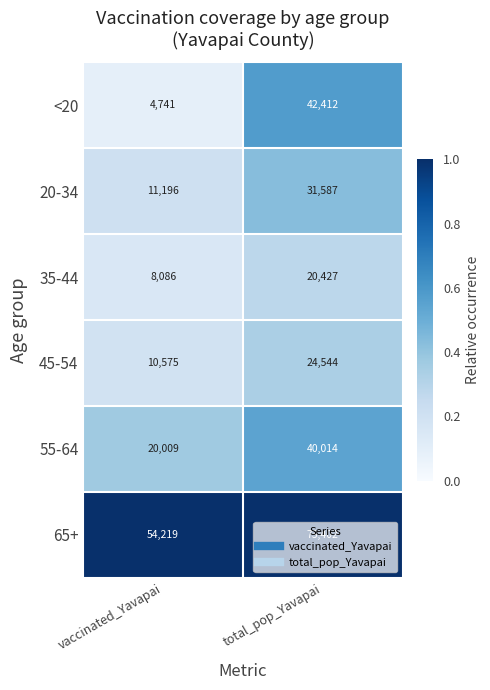

Which series has the largest total across all categories?

65+